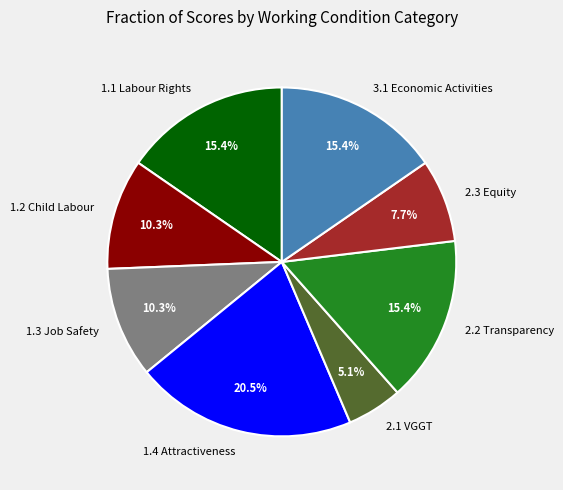

What is the largest slice in the pie chart?

1.4 Attractiveness